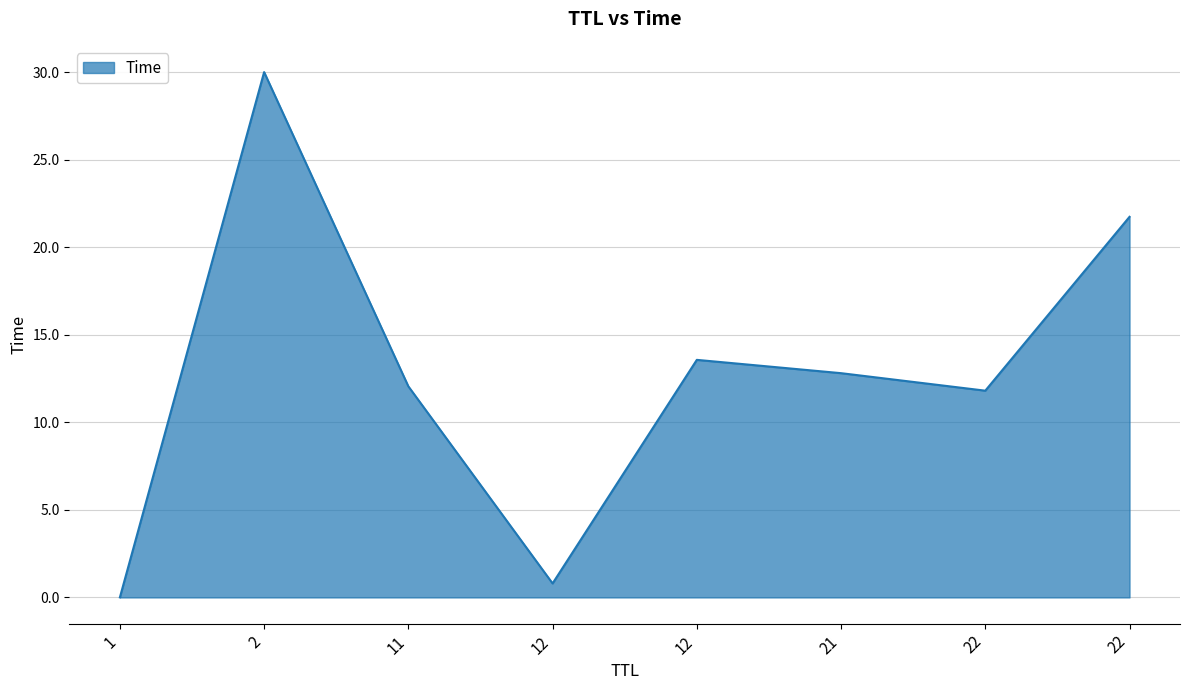

The chart shows a value of 42.0 at 2. True or false?

False